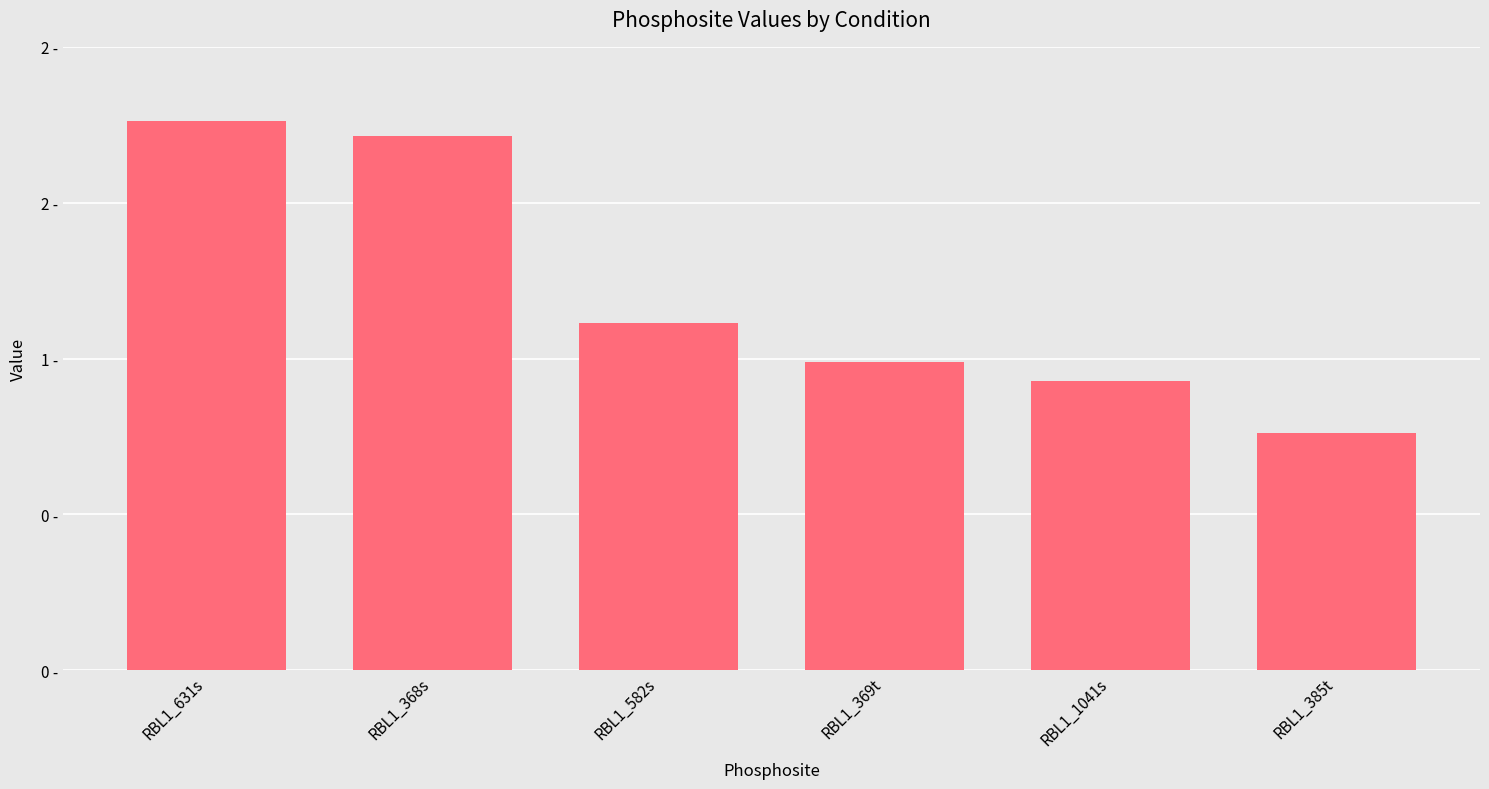

What is the label of the 4th bar from the left?

RBL1_369t